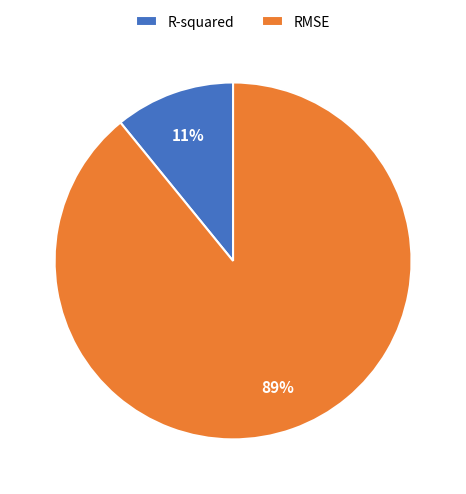

Is it true that R-squared is 17% of the pie?

False